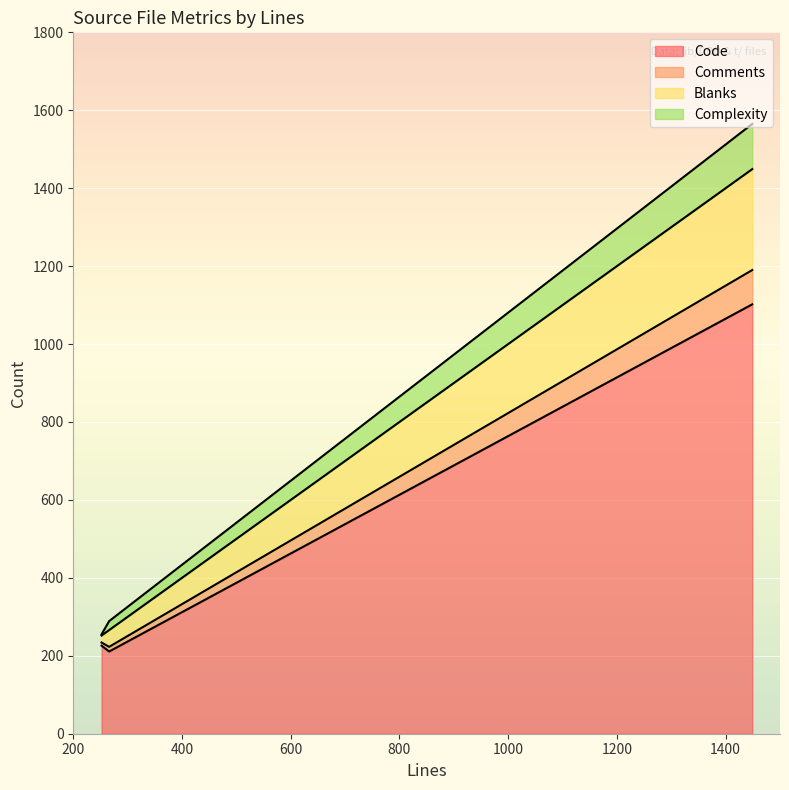

Rank the categories by Blanks value from lowest to highest.

252, 266, 1449